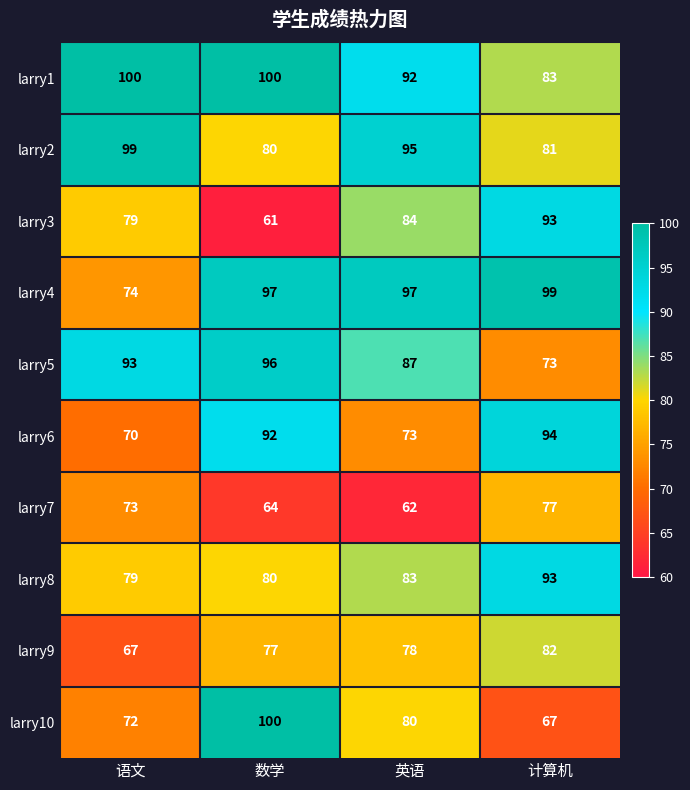

How many series are shown in this chart?

10